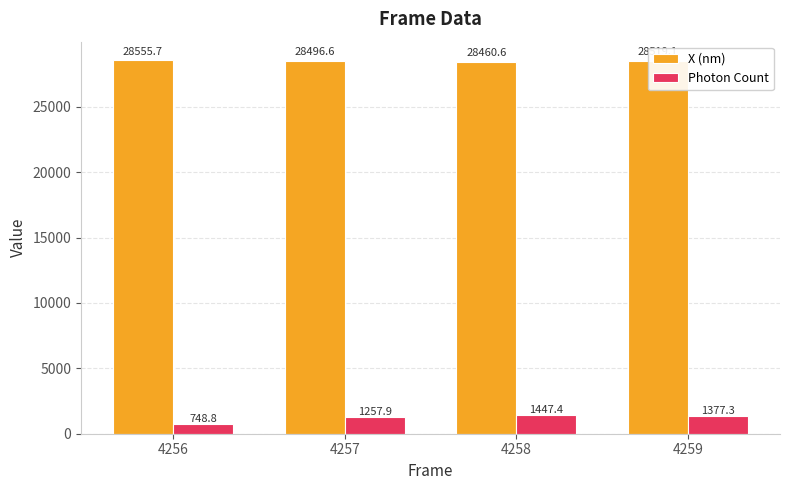

The Photon Count series shows 1257.9 at 4257. True or false?

True